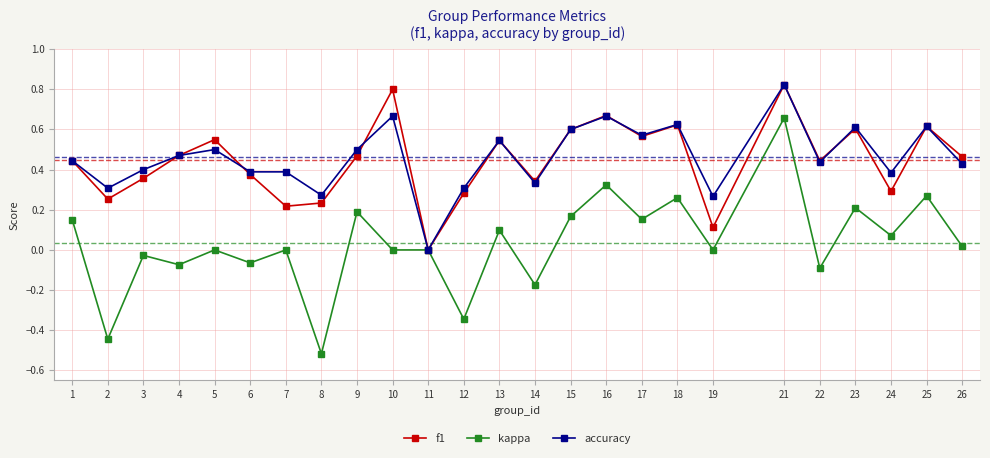

Which series changed the most between 11 and 12?

kappa